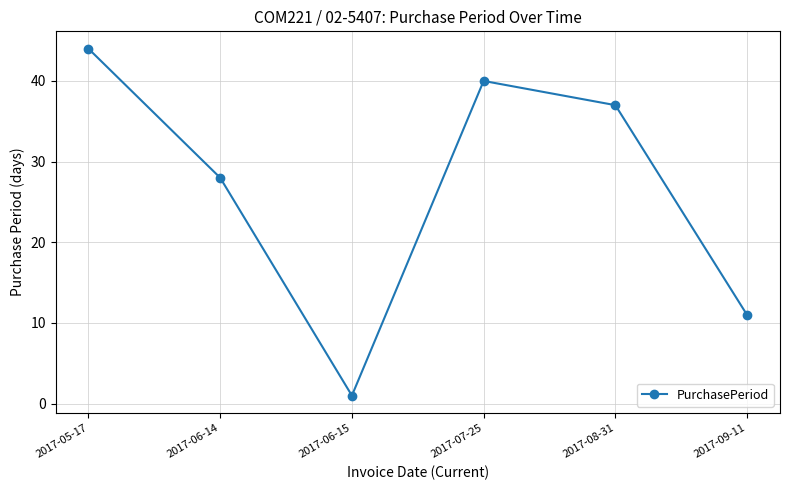

List the labels in order of value, smallest first.

2017-06-15, 2017-09-11, 2017-06-14, 2017-08-31, 2017-07-25, 2017-05-17